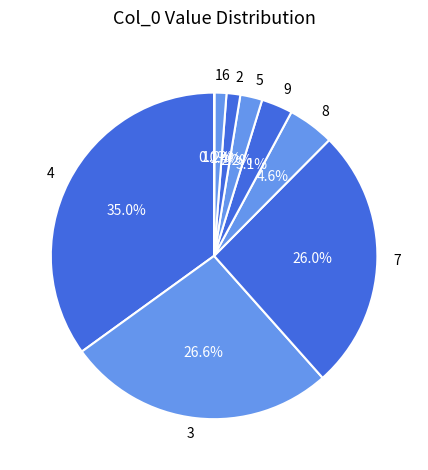

What is the largest slice in the pie chart?

4